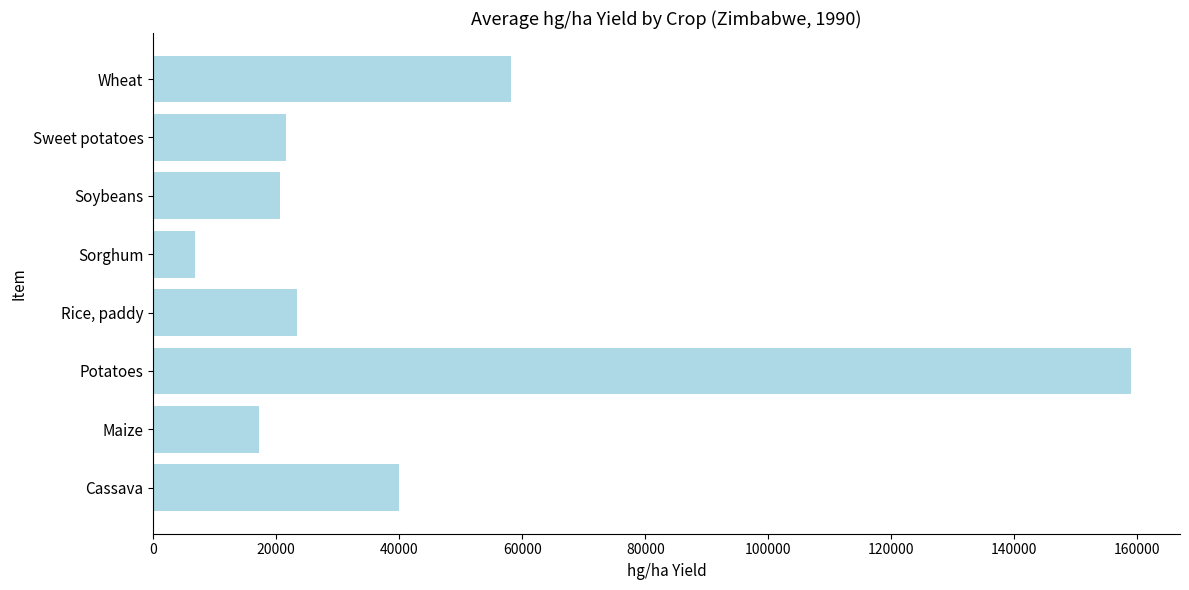

Reading bottom to top, what are all the values shown in this chart?

Cassava=39916	Maize=17206	Potatoes=158974	Rice, paddy=23400	Sorghum=6836	Soybeans=20689	Sweet potatoes=21538	Wheat=58211